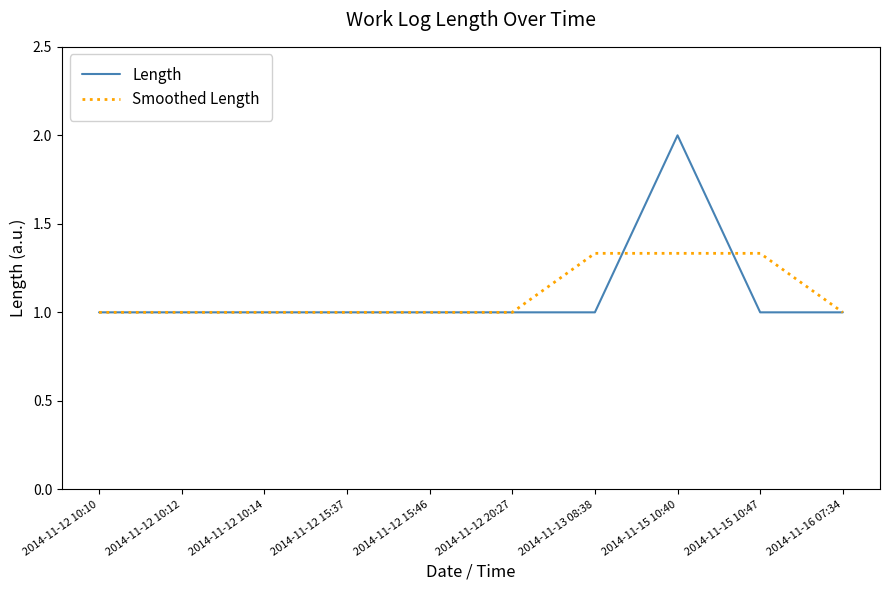

What is the lowest value of the Length series?

1.0